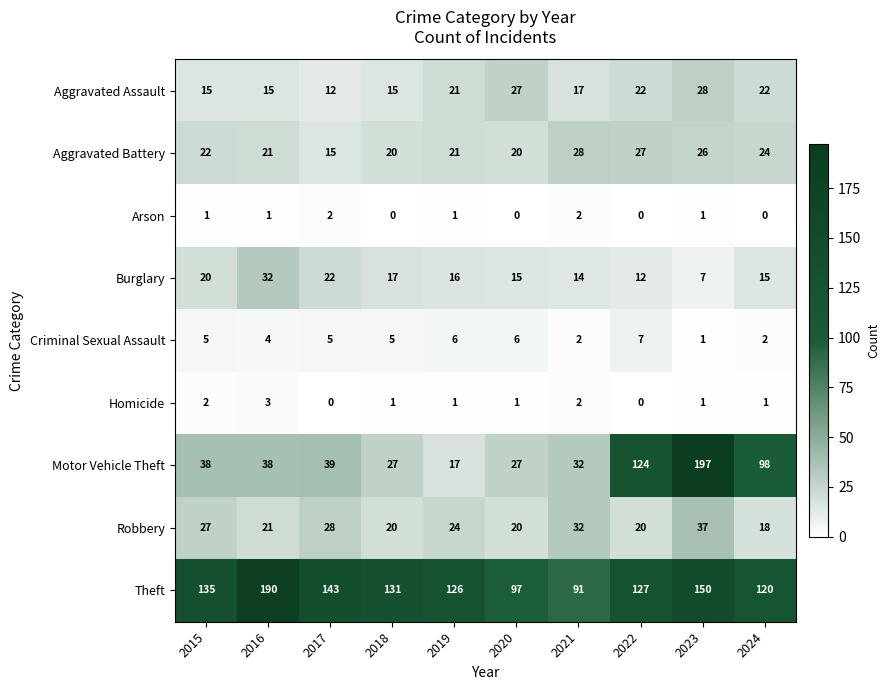

Read the Aggravated Assault value at 2015, to the nearest 10.

20